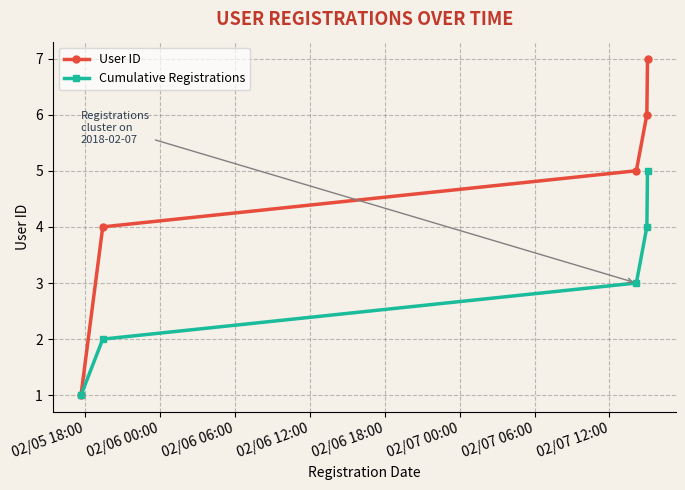

Which series has the largest total across all categories?

User ID